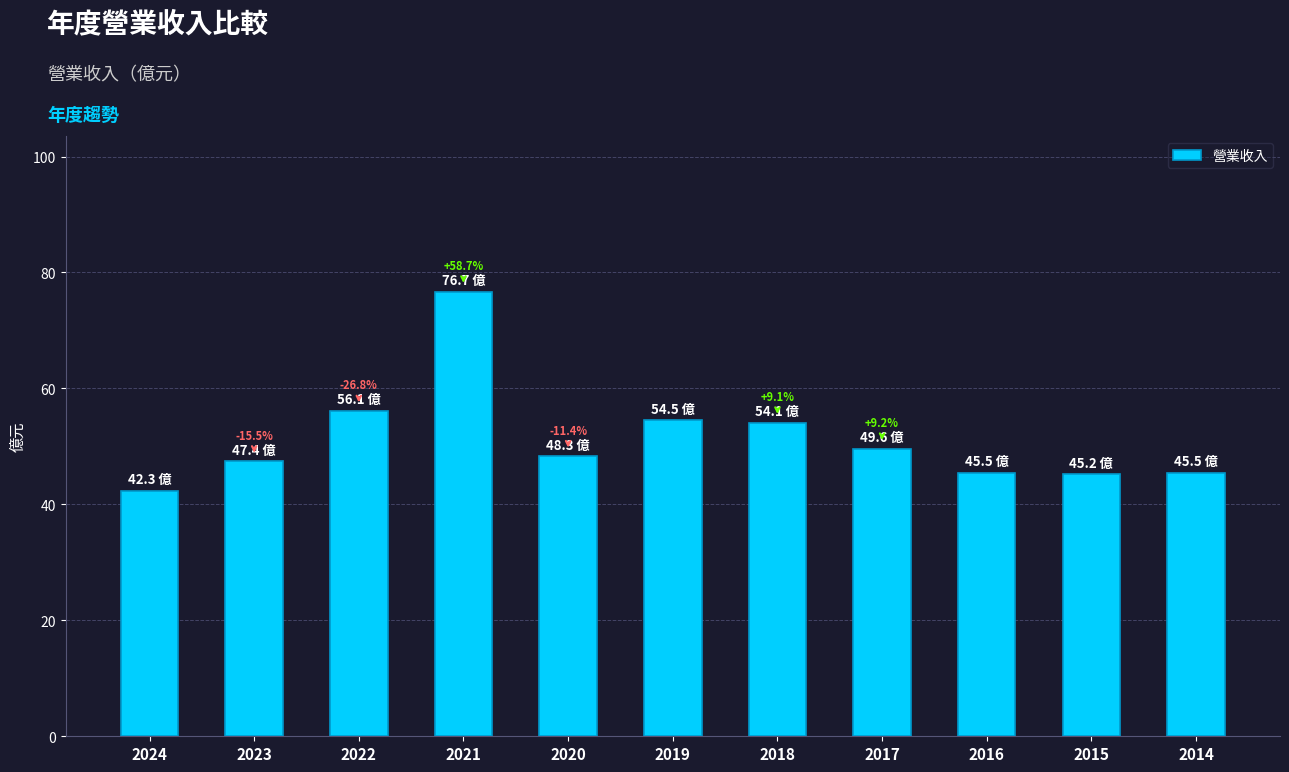

What is the approximate value at 2020?

48.3